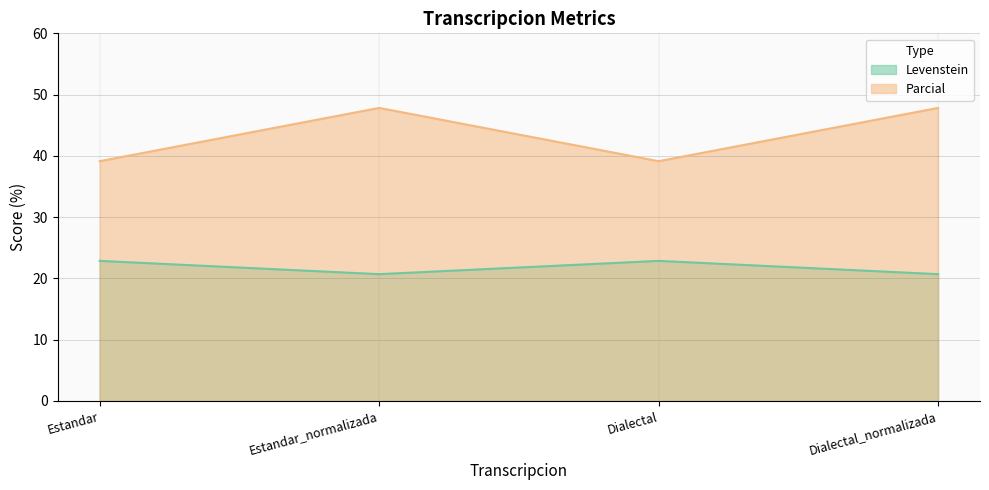

At Dialectal, list the series in order from largest to smallest.

Levenstein, Parcial